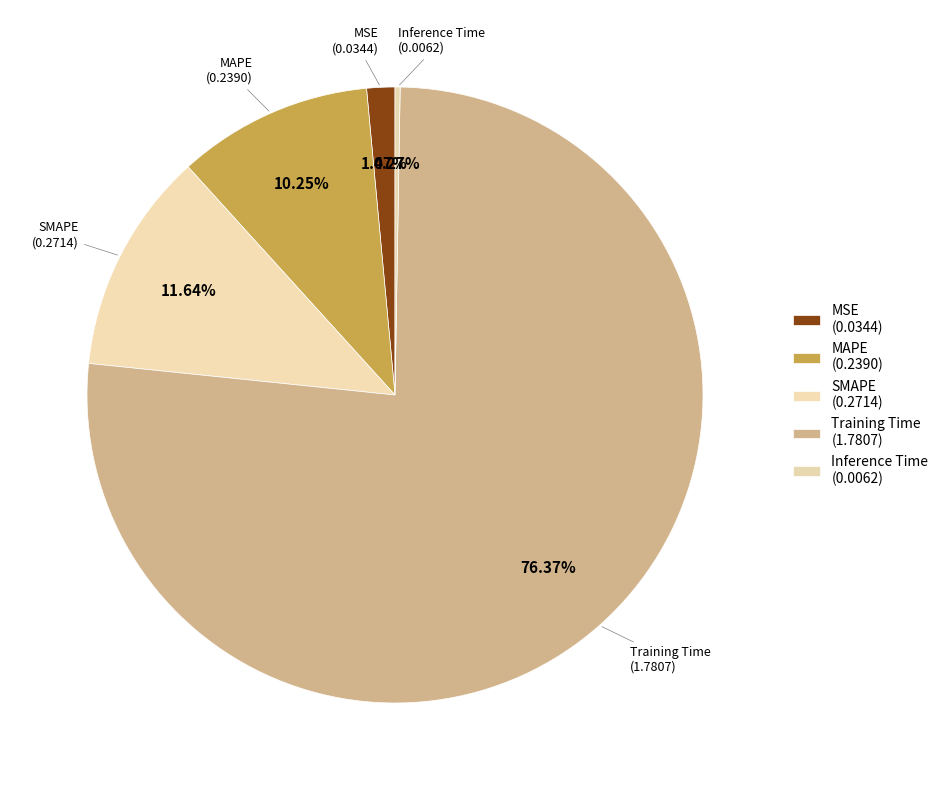

The MAPE slice represents 10% of the pie. True or false?

True